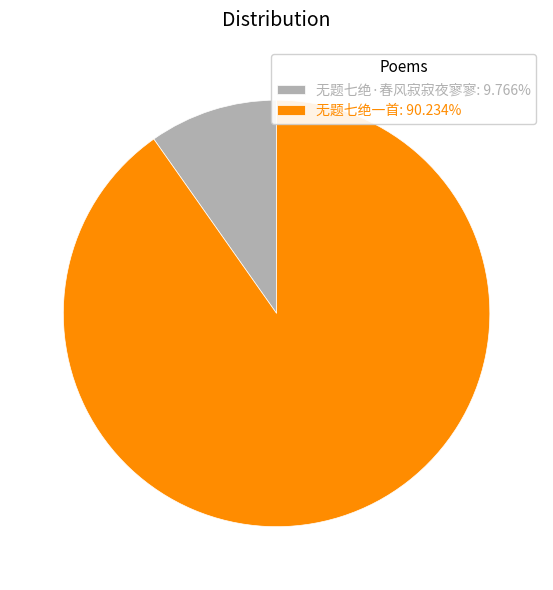

Which slice is the smallest?

无题七绝·春风寂寂夜寥寥